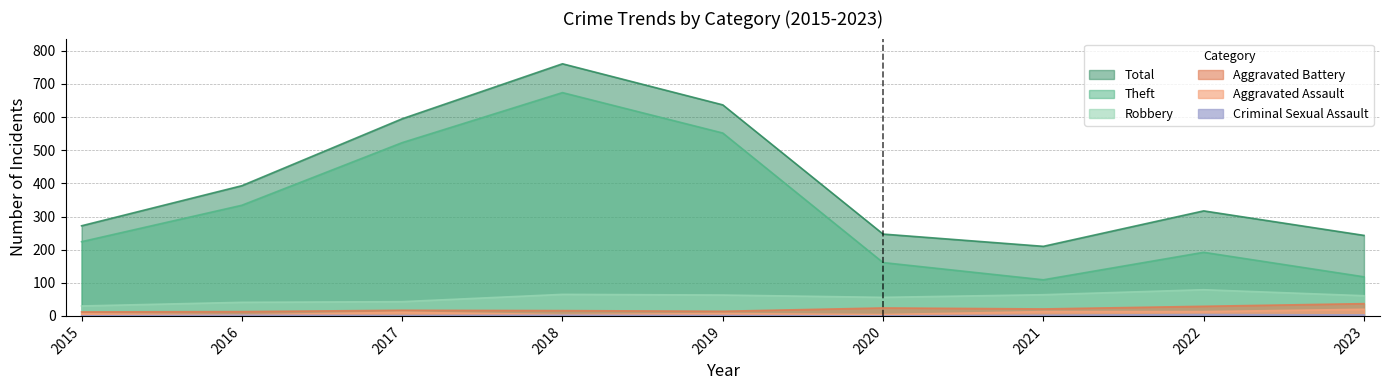

Read the Aggravated Battery value at 2018.

16